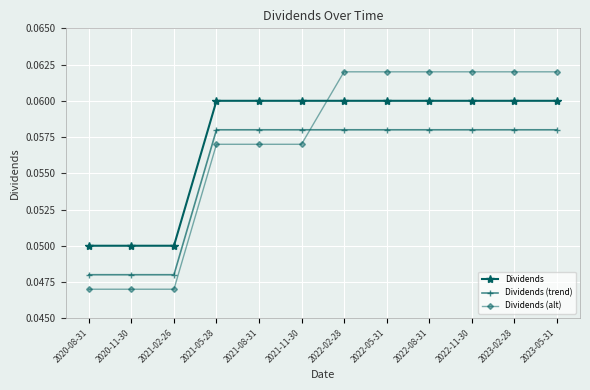

True or false: Dividends (trend) and Dividends (alt) cross at least once.

True